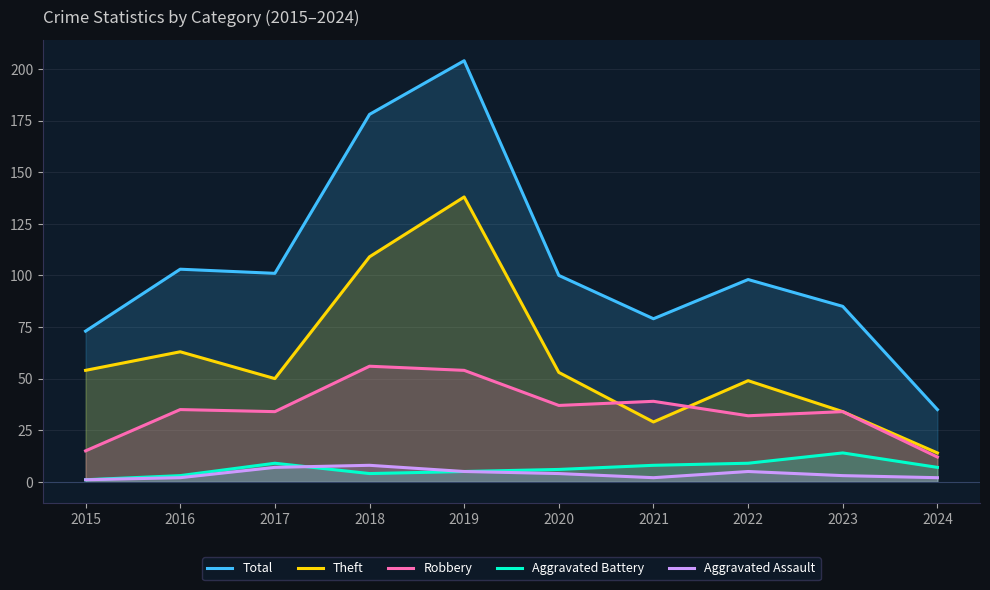

How many interior local valleys does the Theft series have?

2